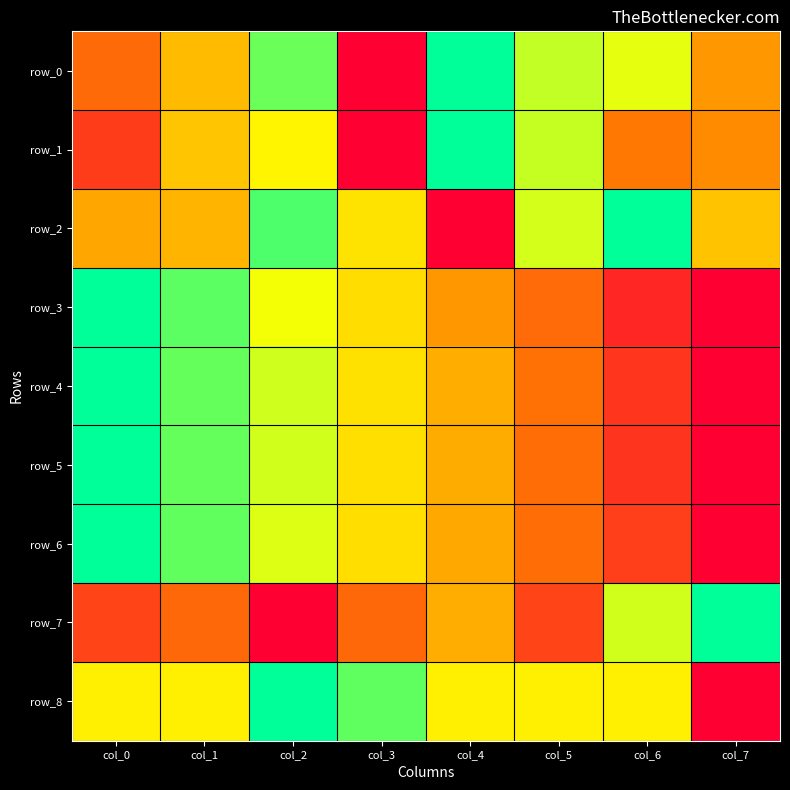

Which series has the largest range (max minus min)?

row_0